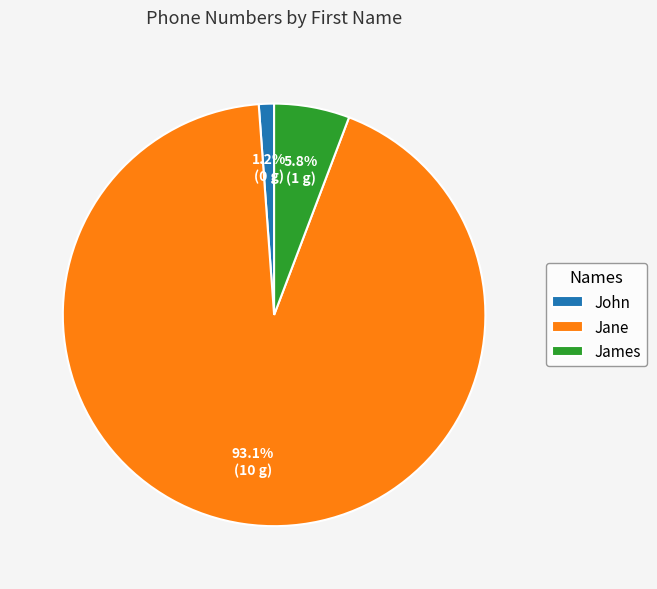

What is the largest slice in the pie chart?

Jane